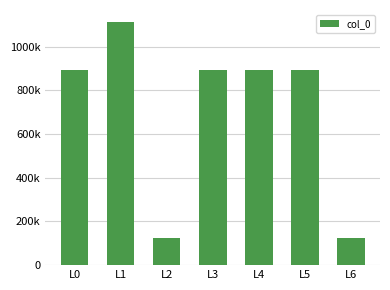

Are the bars horizontal?

No